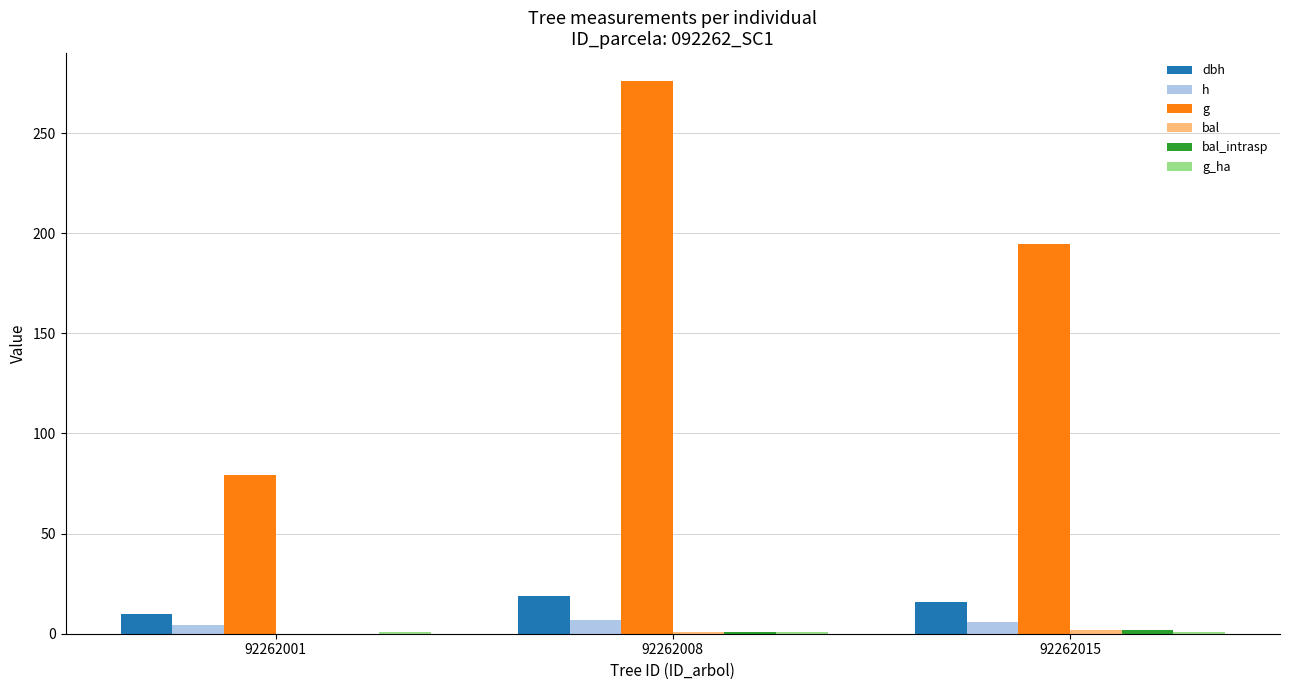

What is the approximate value of h at 92262008?

7.0